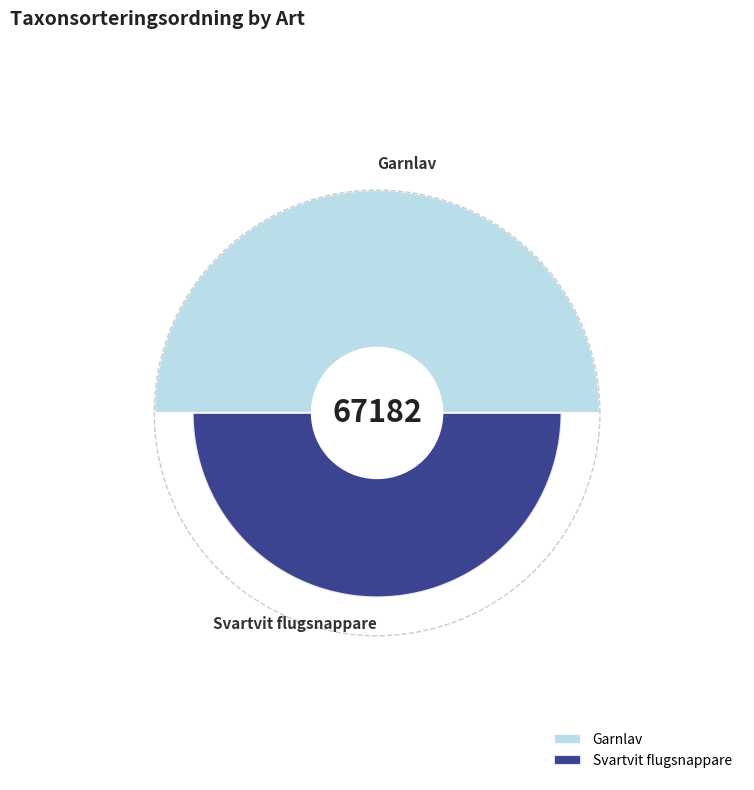

Is there a majority slice in this chart?

Yes